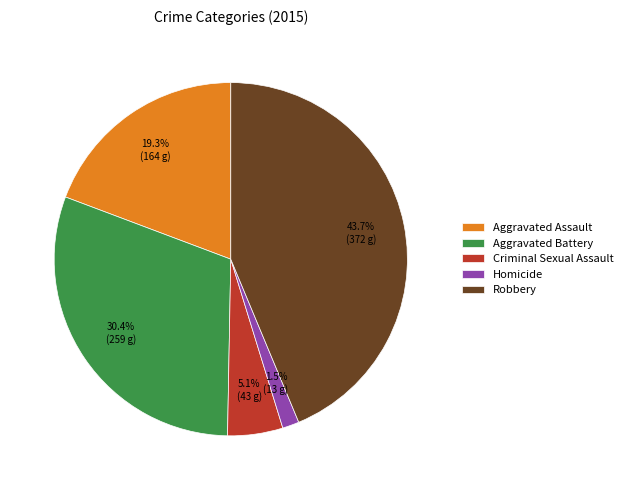

How many slices are in this pie chart?

5